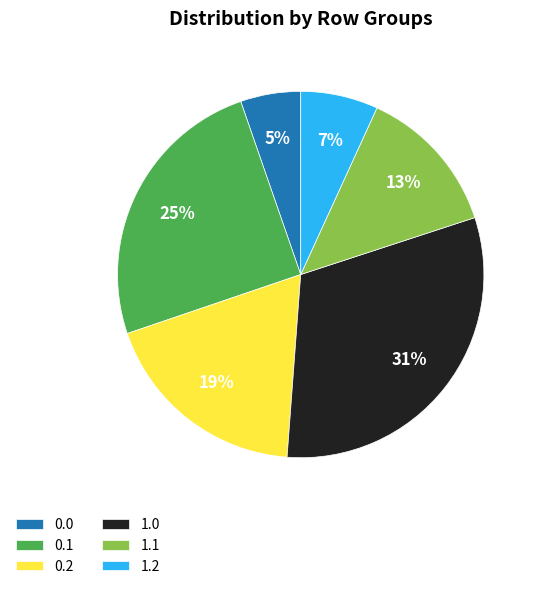

Is there any slice that represents more than half of the pie?

No